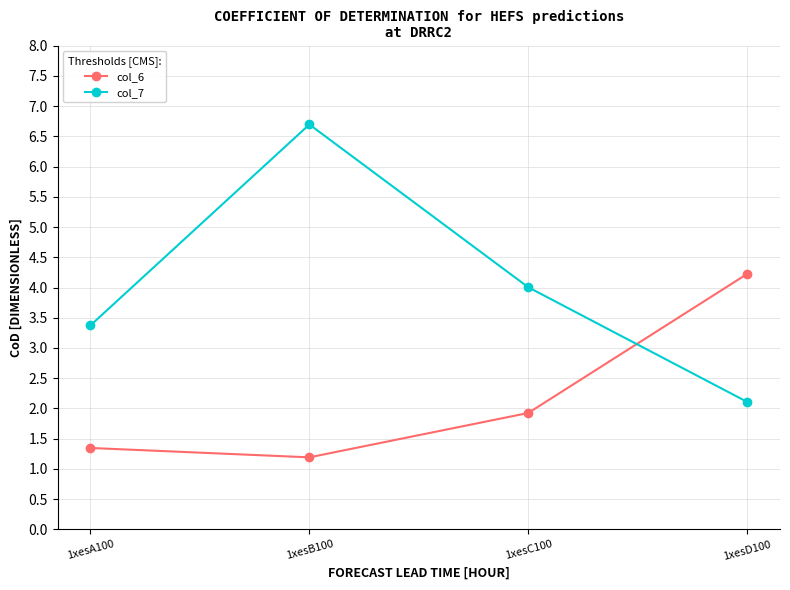

What is the value of the col_7 point at the 3rd from the left?

4.0